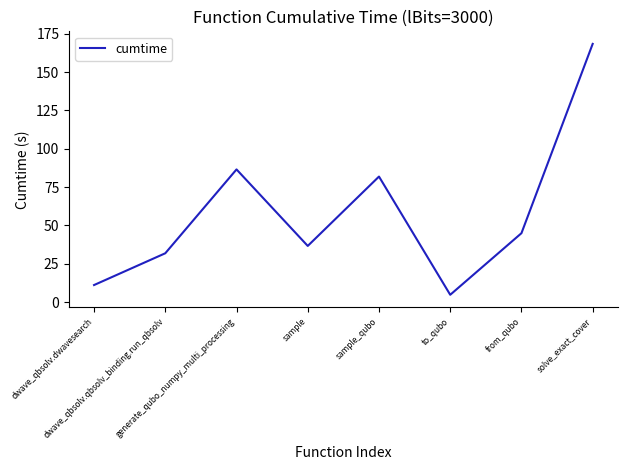

What position from the right is generate_qubo_numpy_multi_processing?

6